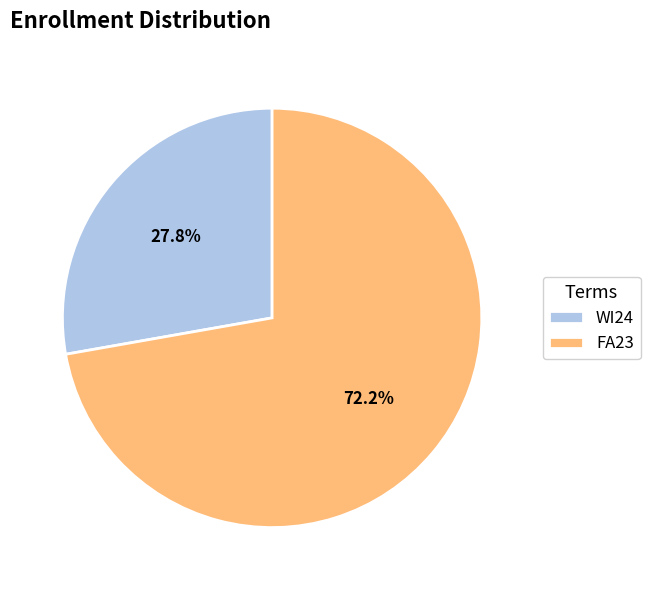

To the nearest percent, what is the difference between the FA23 and WI24 slice percentages?

44%